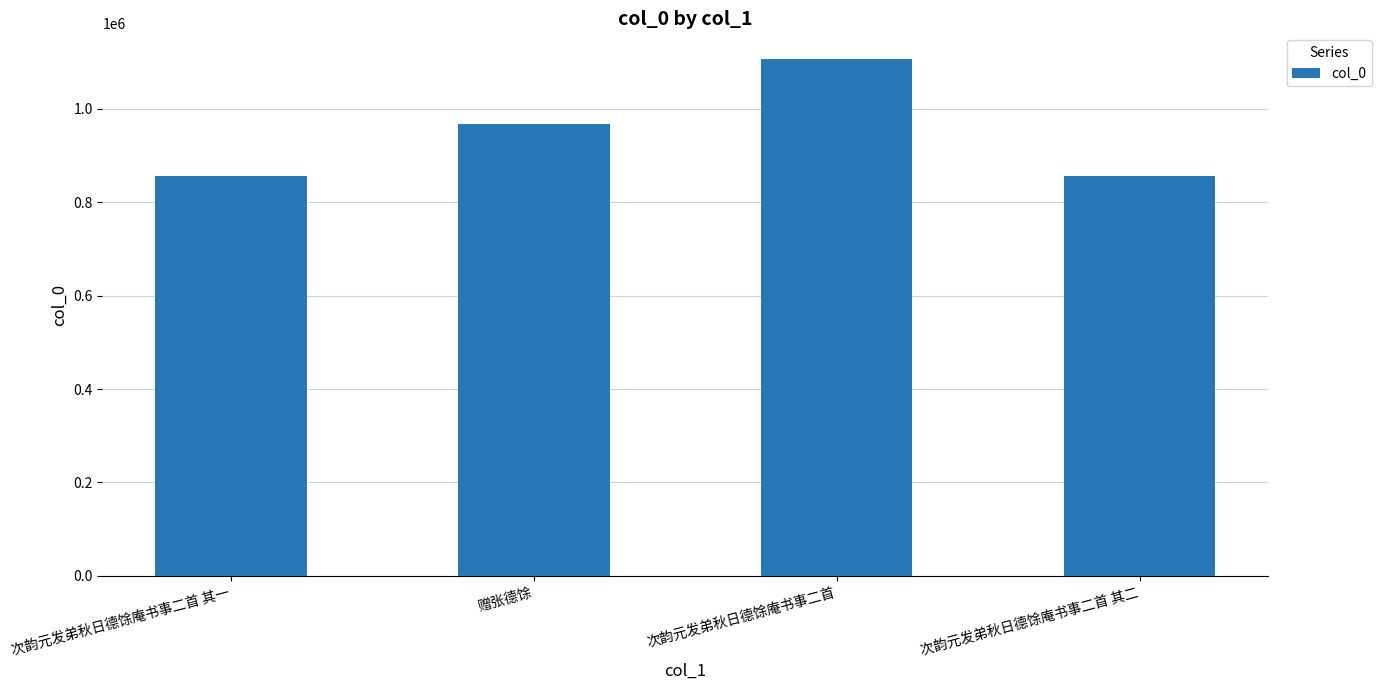

What is the maximum value shown in the chart?

1105809